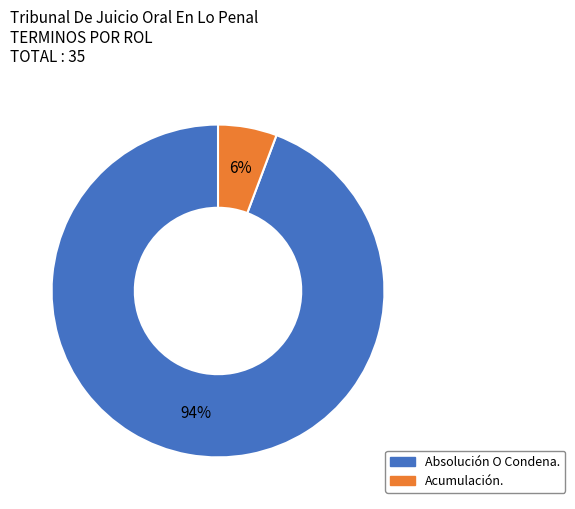

Which slice is the largest?

Absolución O Condena.